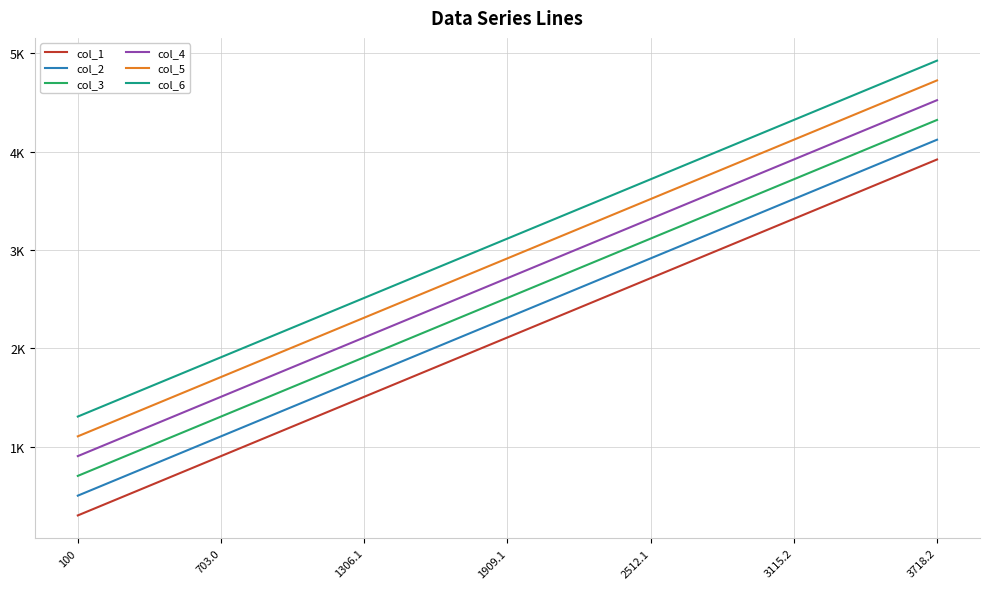

List the series in order of their peak value, lowest first.

col_1, col_2, col_3, col_4, col_5, col_6